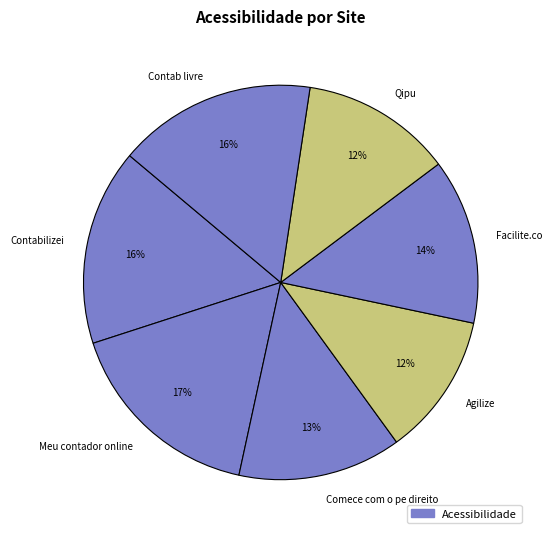

To the nearest percent, what is the difference between the largest and smallest slice percentages?

5%